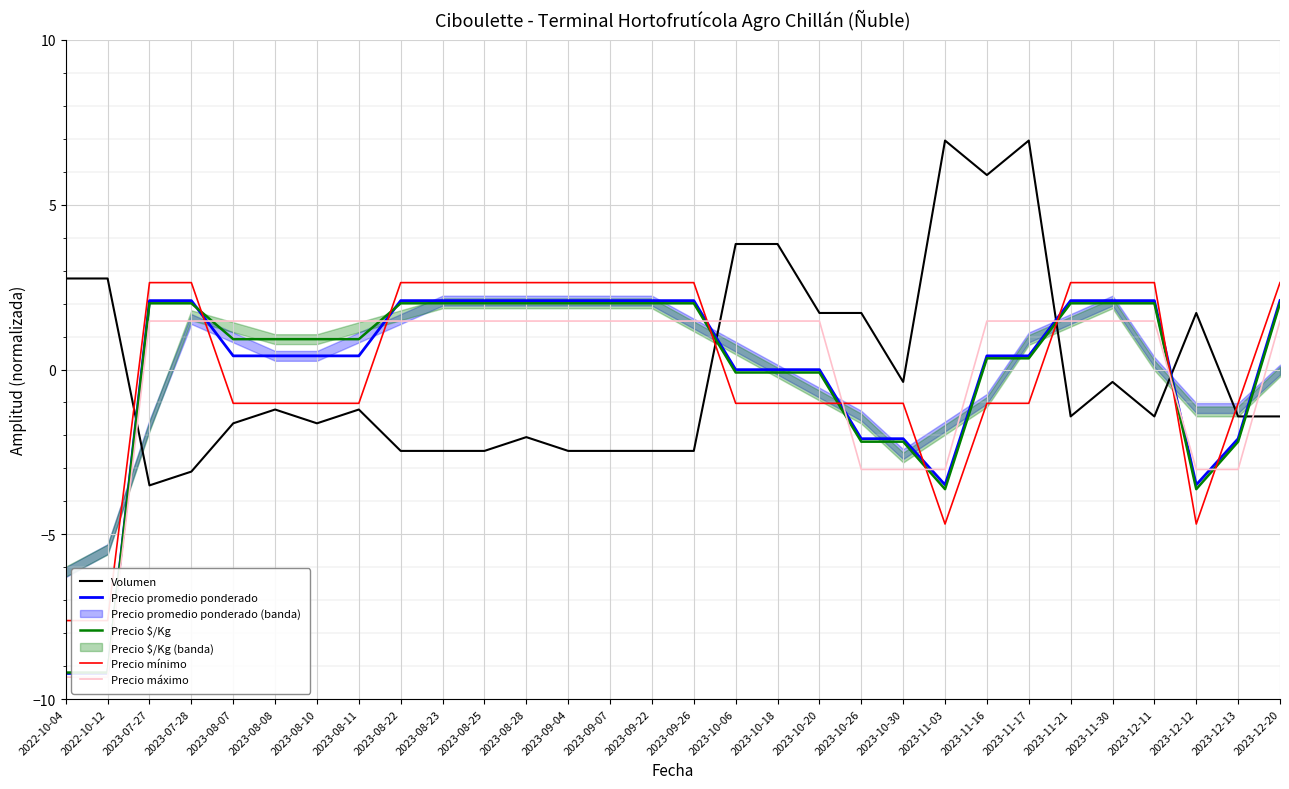

Reading right to left, transcribe all the data shown in this chart.

Volumen: -1.4	-1.4	1.7	-1.4	-0.4	-1.4	6.9	5.9	6.9	-0.4	1.7	1.7	3.8	3.8	-2.5	-2.5	-2.5	-2.5	-2.1	-2.5	-2.5	-2.5	-1.2	-1.6	-1.2	-1.6	-3.1	-3.5	2.8	2.8
Precio promedio ponderado: 2.1	-2.1	-3.5	2.1	2.1	2.1	0.4	0.4	-3.5	-2.1	-2.1	-0.0	-0.0	-0.0	2.1	2.1	2.1	2.1	2.1	2.1	2.1	2.1	0.4	0.4	0.4	0.4	2.1	2.1	-9.2	-9.2
Precio $/Kg: 2.0	-2.2	-3.6	2.0	2.0	2.0	0.3	0.3	-3.6	-2.2	-2.2	-0.1	-0.1	-0.1	2.0	2.0	2.0	2.0	2.0	2.0	2.0	2.0	0.9	0.9	0.9	0.9	2.0	2.0	-9.2	-9.2
Precio mínimo: 2.6	-1.0	-4.7	2.6	2.6	2.6	-1.0	-1.0	-4.7	-1.0	-1.0	-1.0	-1.0	-1.0	2.6	2.6	2.6	2.6	2.6	2.6	2.6	2.6	-1.0	-1.0	-1.0	-1.0	2.6	2.6	-7.6	-7.6
Precio máximo: 1.5	-3.0	-3.0	1.5	1.5	1.5	1.5	1.5	-3.0	-3.0	-3.0	1.5	1.5	1.5	1.5	1.5	1.5	1.5	1.5	1.5	1.5	1.5	1.5	1.5	1.5	1.5	1.5	1.5	-9.3	-9.3